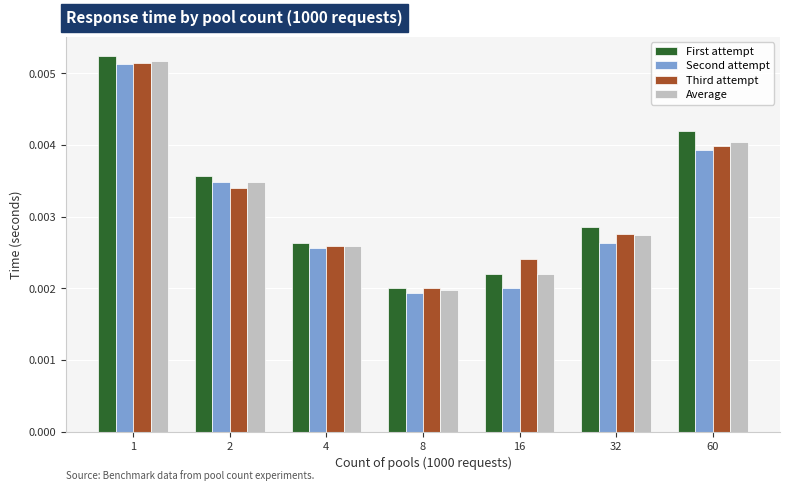

How many groups of bars are there?

7